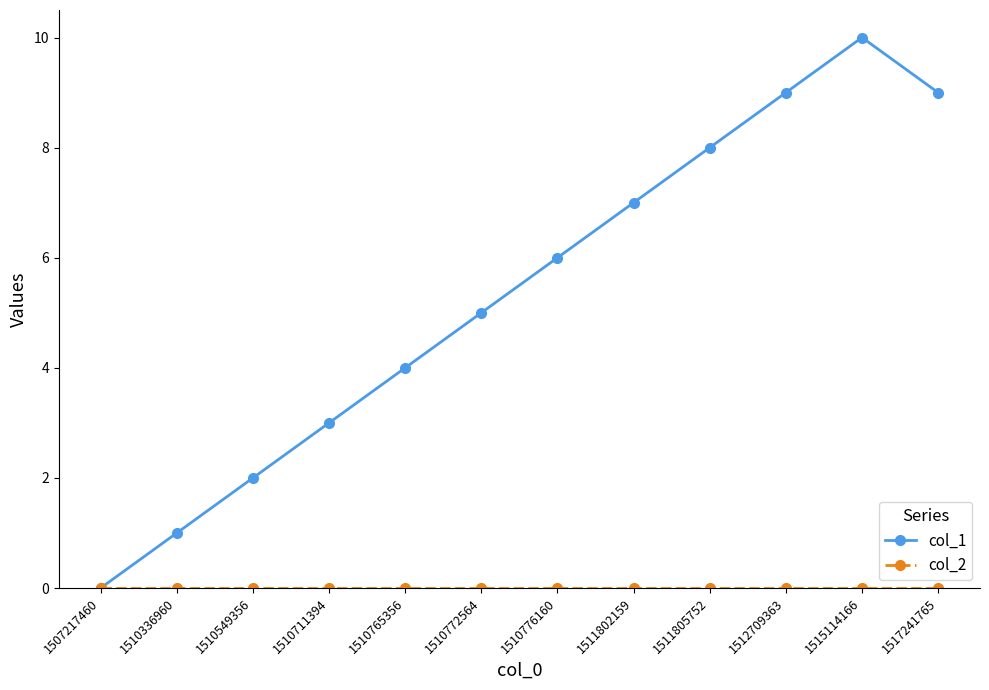

Is this an area chart (filled region under the line)?

No